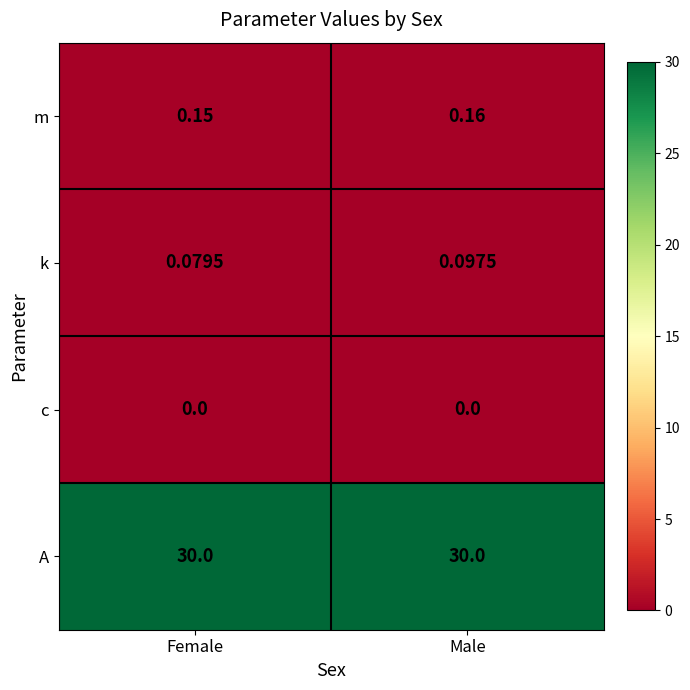

Which series has the largest total across all categories?

A